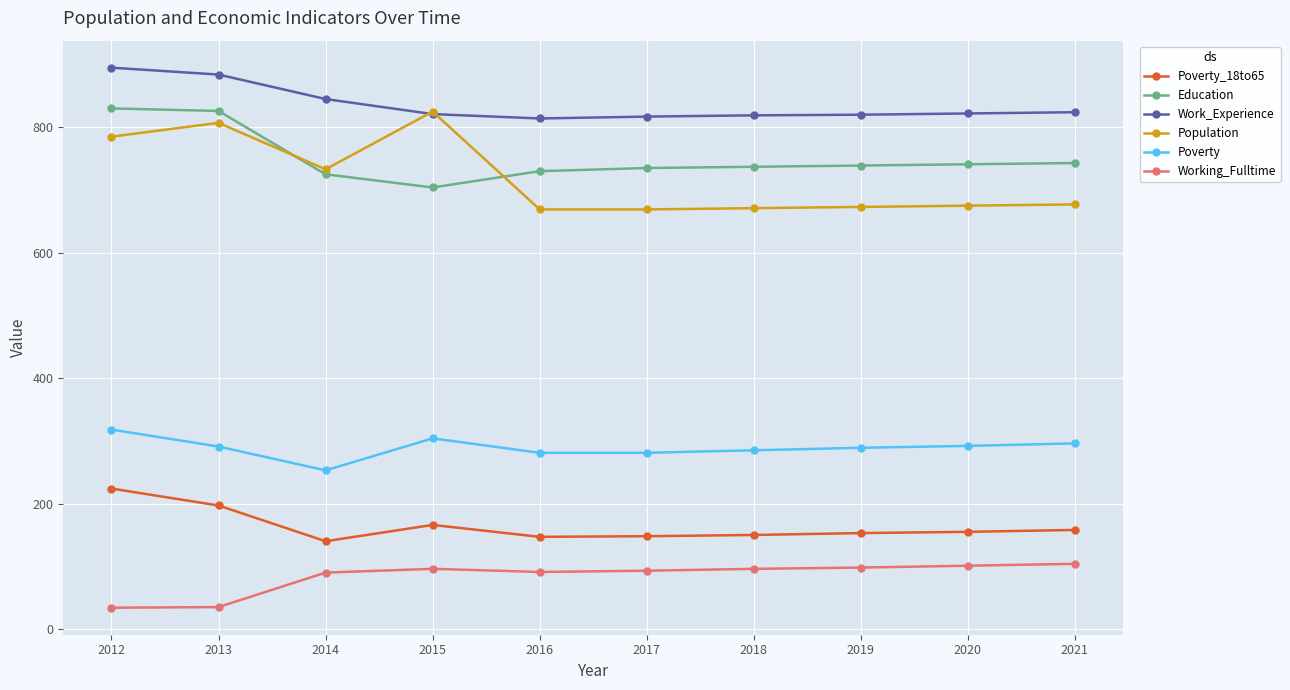

The Education series shows 476 at 2014. True or false?

False